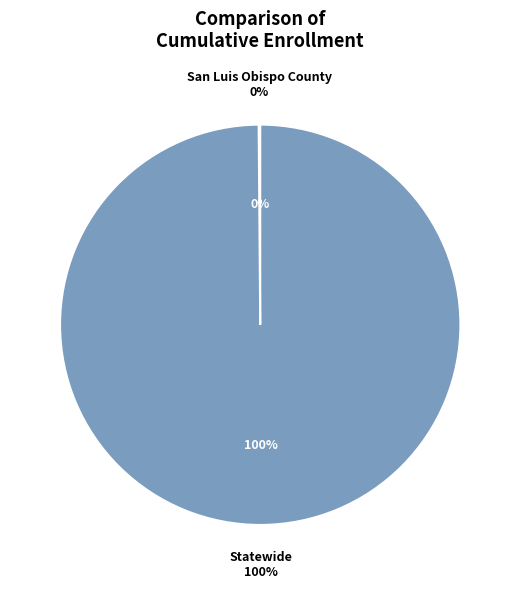

Between Statewide and San Luis Obispo County, which is larger?

Statewide